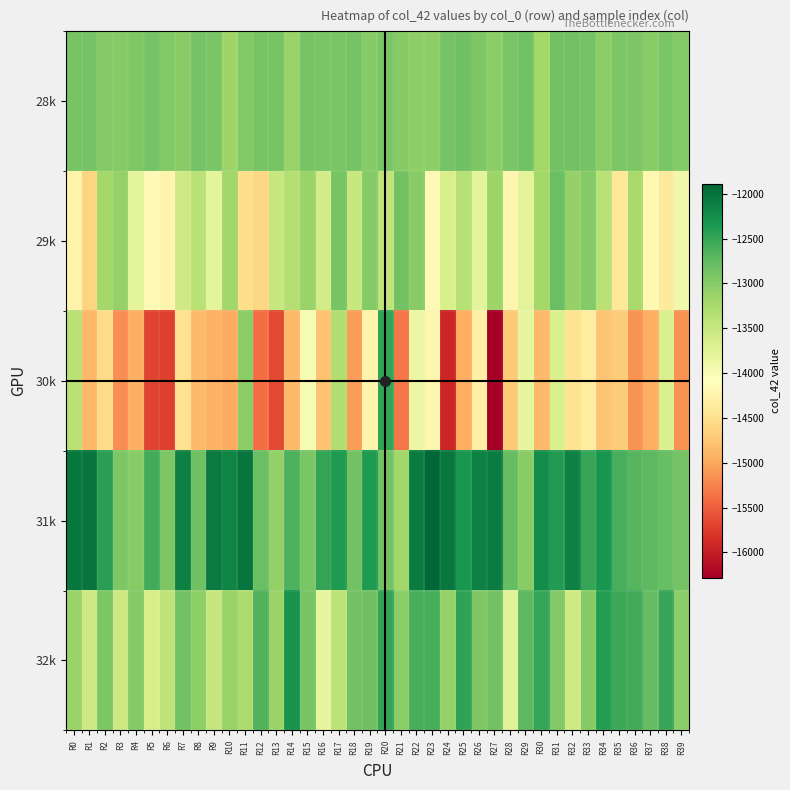

Which series changed the most between R17 and R34?

30k